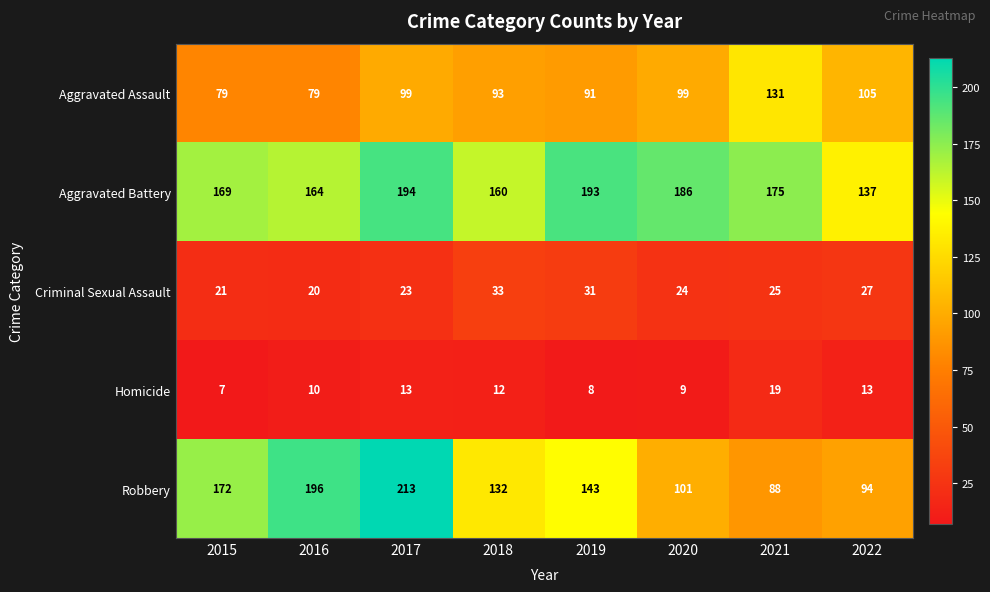

The Robbery series shows 213 at 2017. True or false?

True